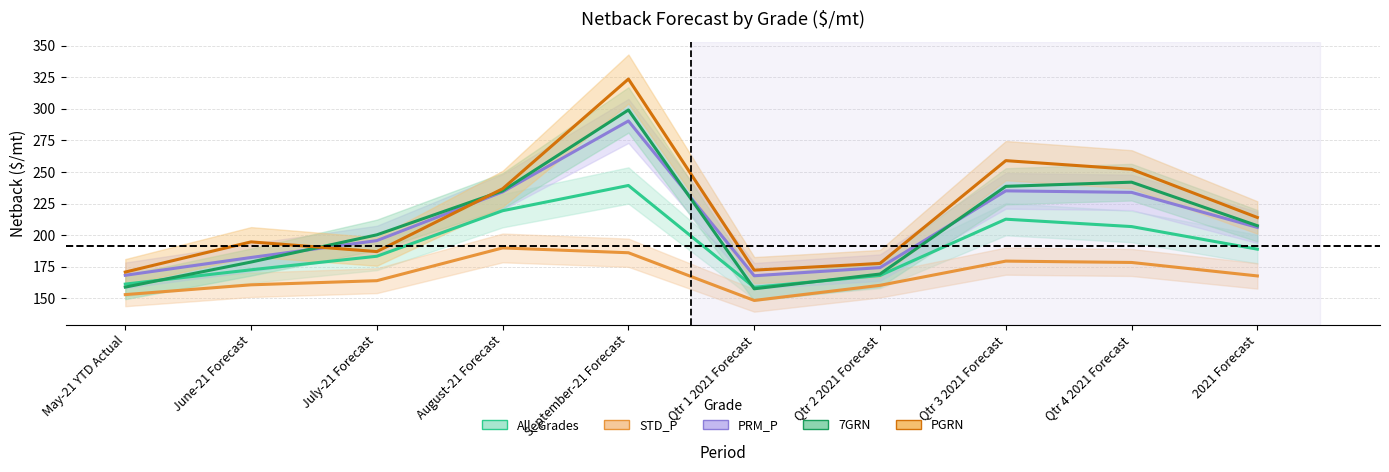

Is the value of PGRN at August-21 Forecast greater than the value of 7GRN at 2021 Forecast?

Yes